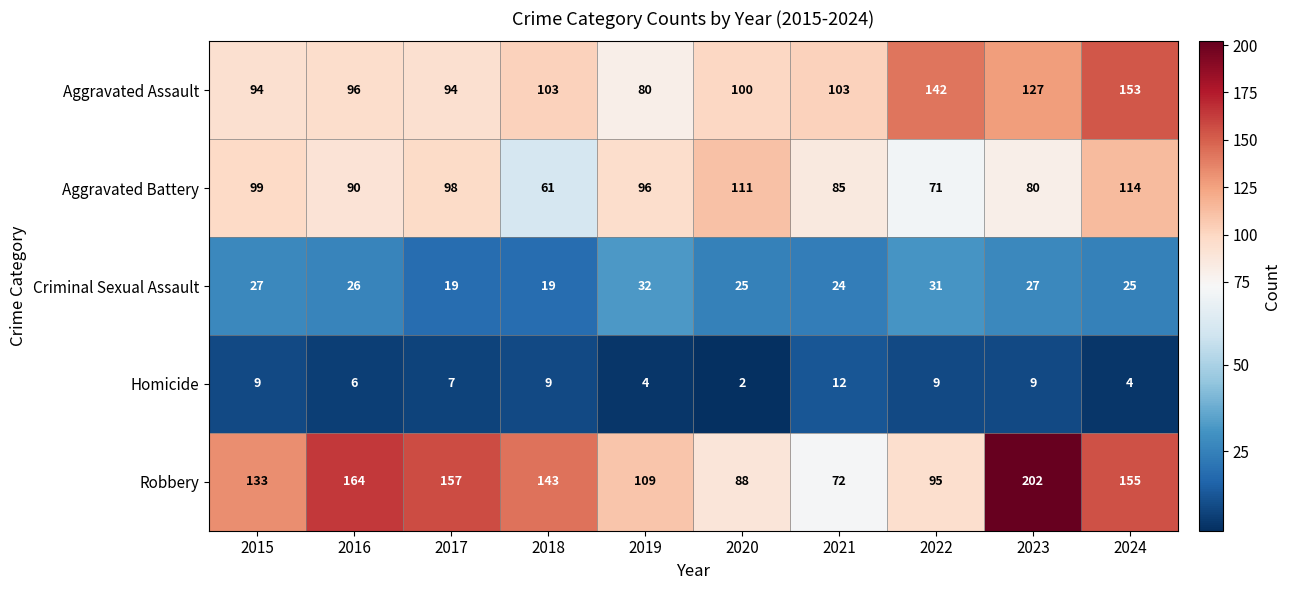

True or false: Aggravated Battery has a value of 71 at 2022.

True